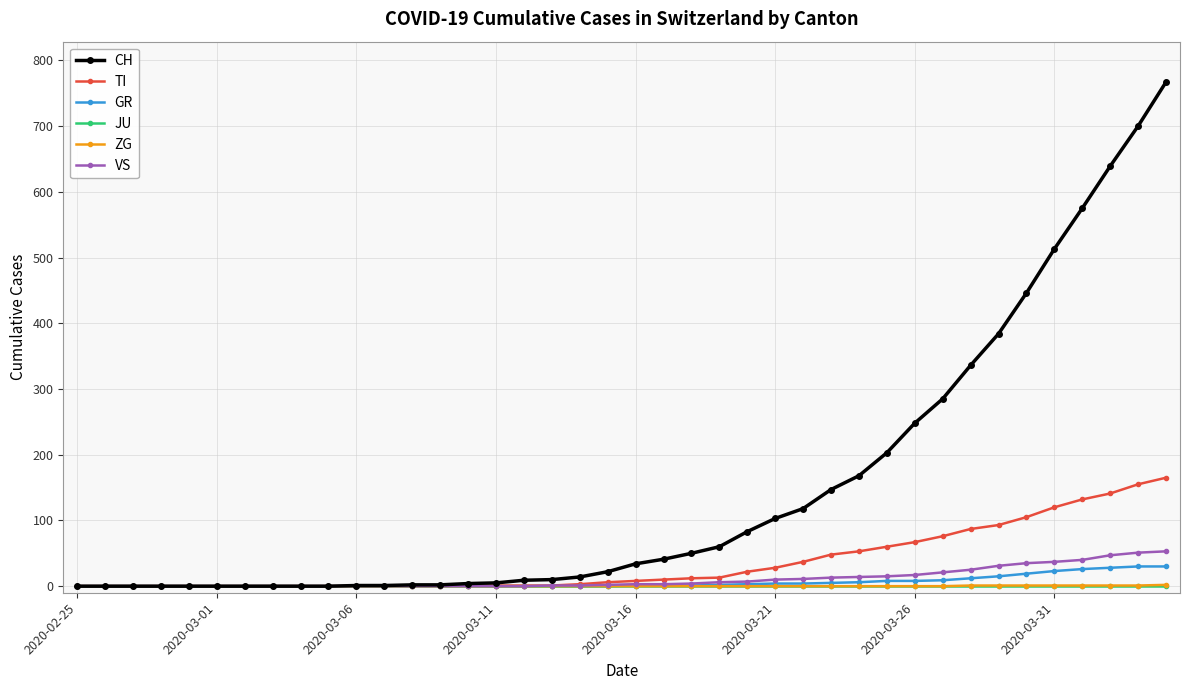

What is the greatest value displayed?

767